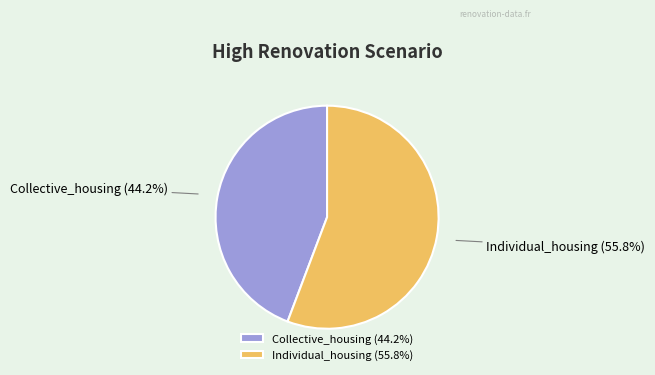

Count the number of slices in the pie.

2